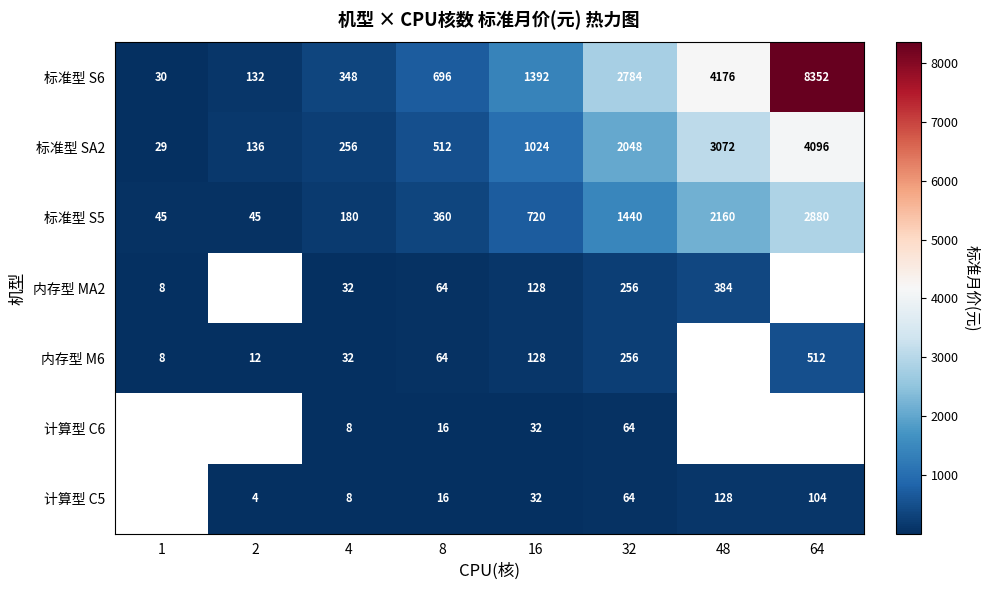

What is the approximate value of 标准型 S6 at 48?

4176.0